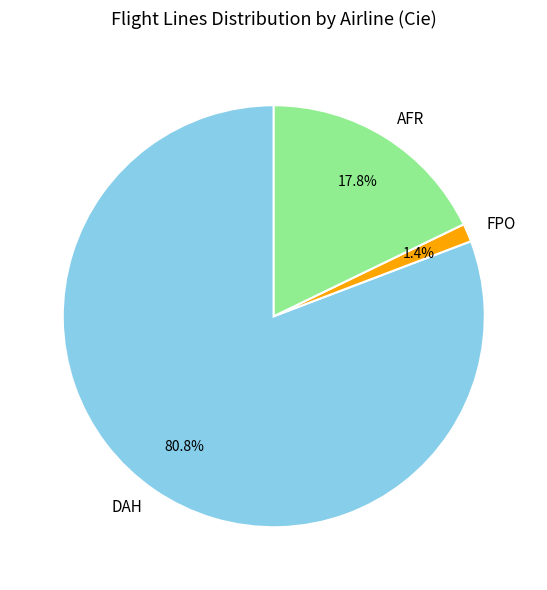

Which slice represents more than half of the pie?

DAH